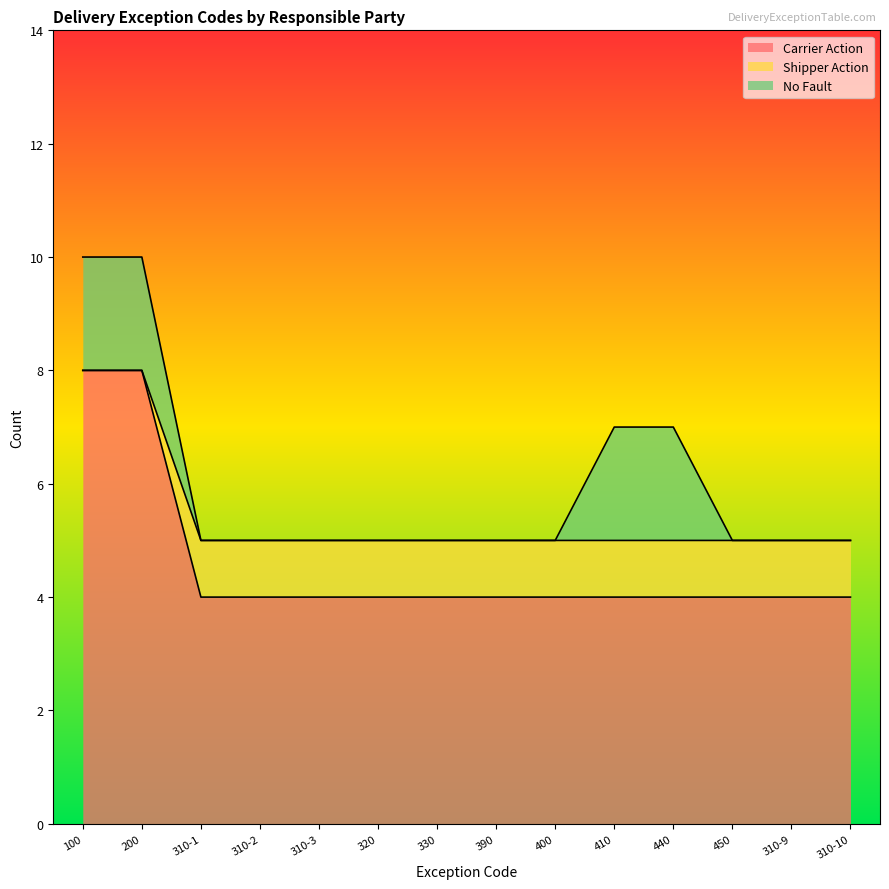

What is the label of the 5th point from the right?

410